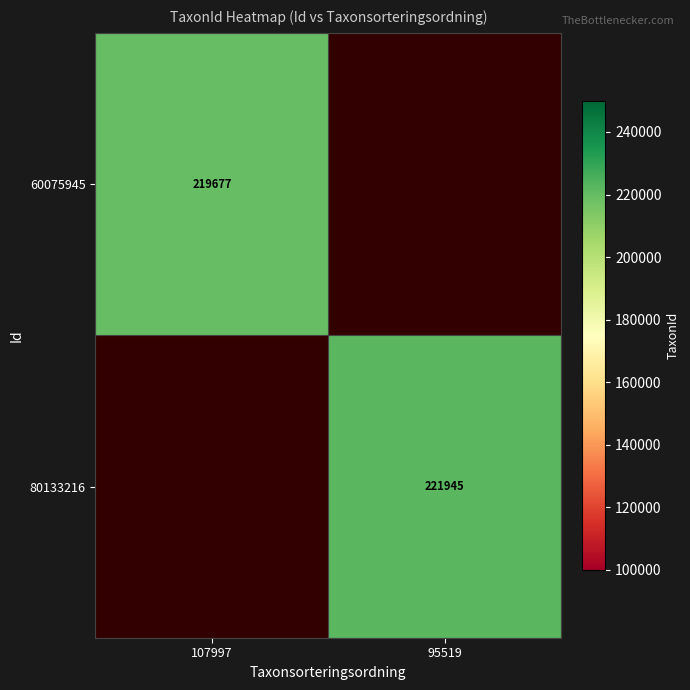

The value of 80133216 at 95519 is 141601. True or false?

False